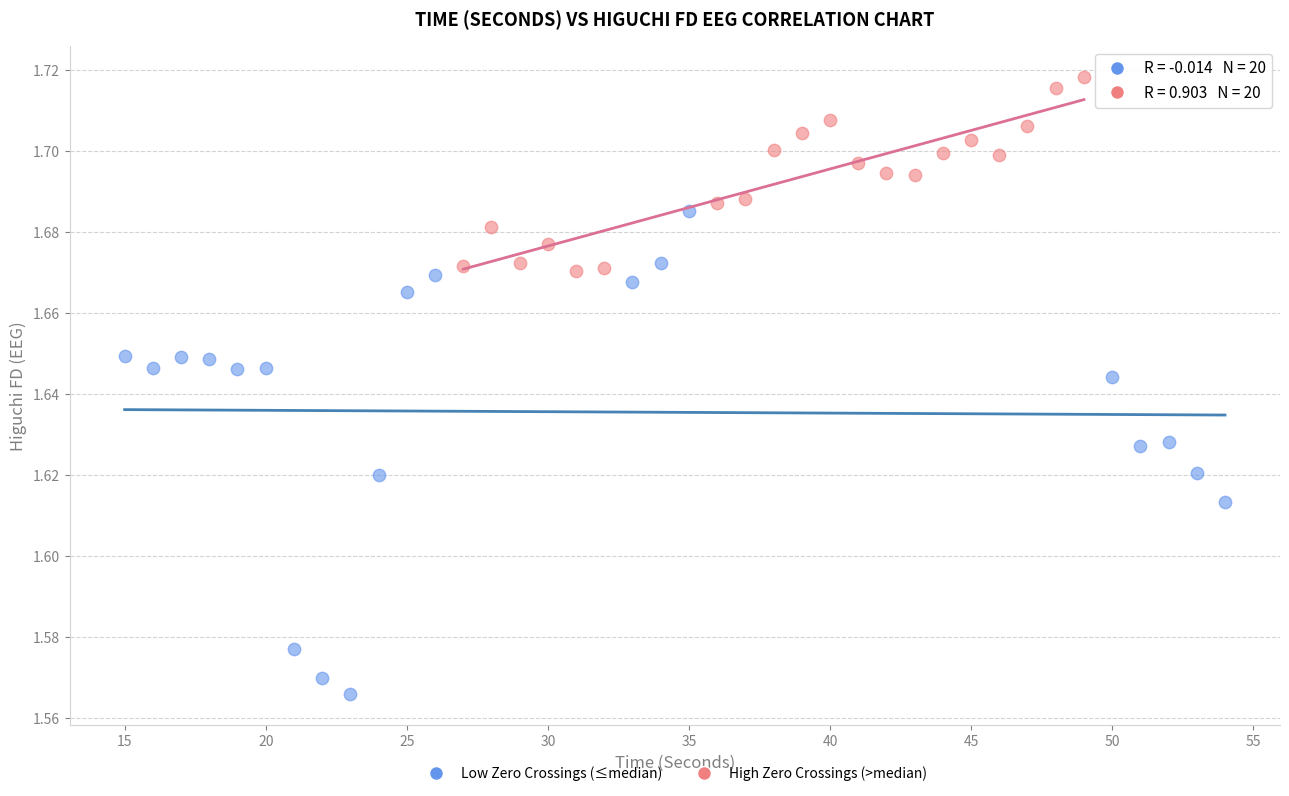

Which series contains the highest Y value?

High Zero Crossings (>median)